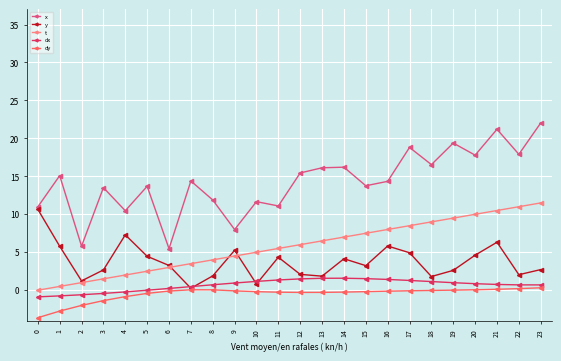

True or false: t and x intersect in this chart.

False